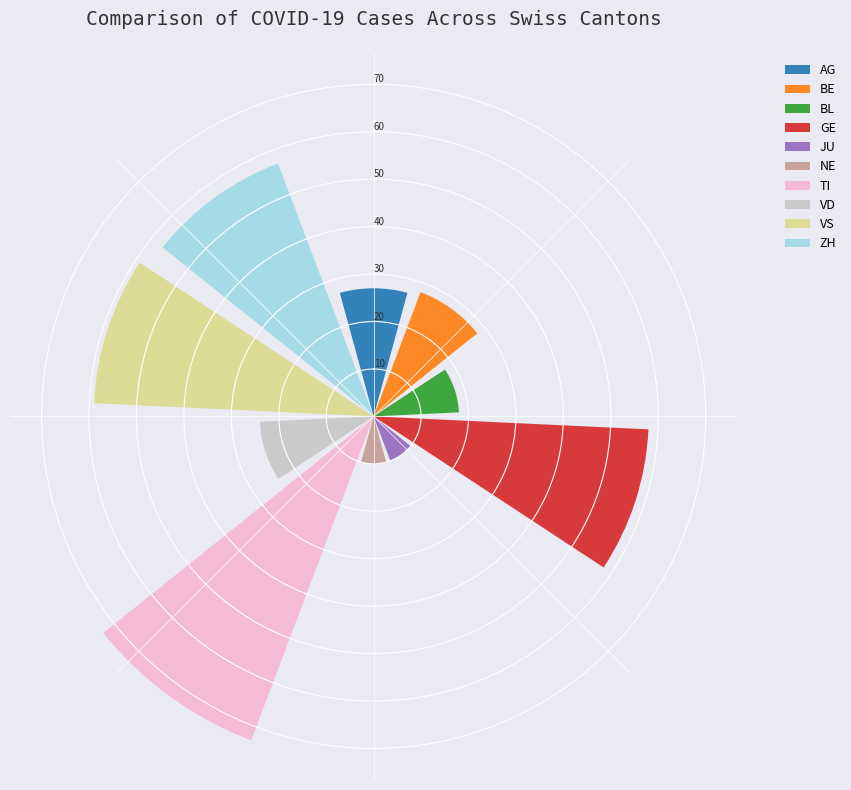

Does any single category account for the majority?

No